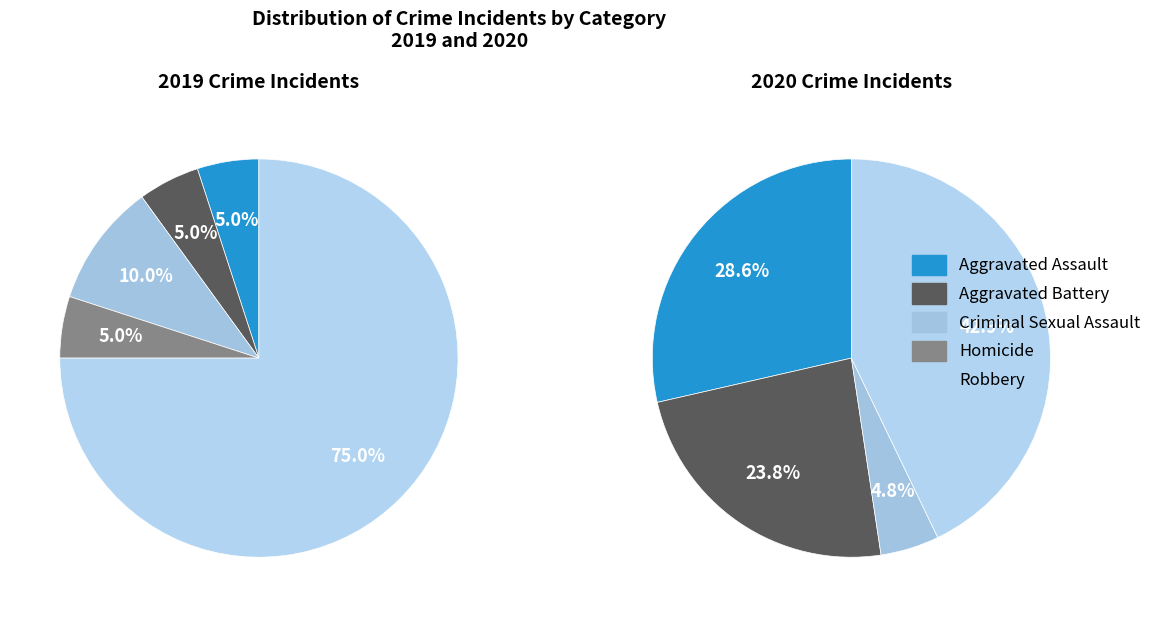

Count the number of slices in the pie.

5